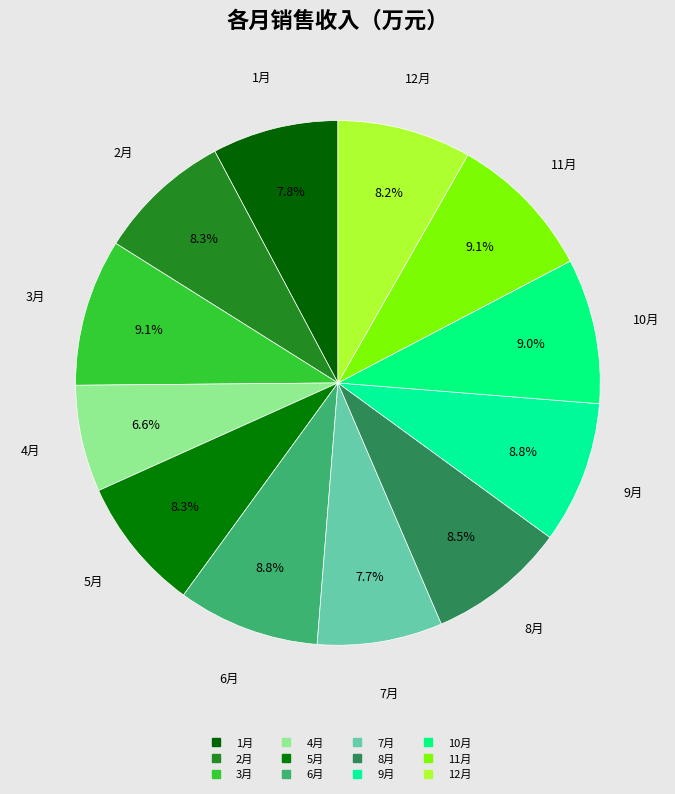

What percentage is the 12月 slice, to the nearest percent?

8%